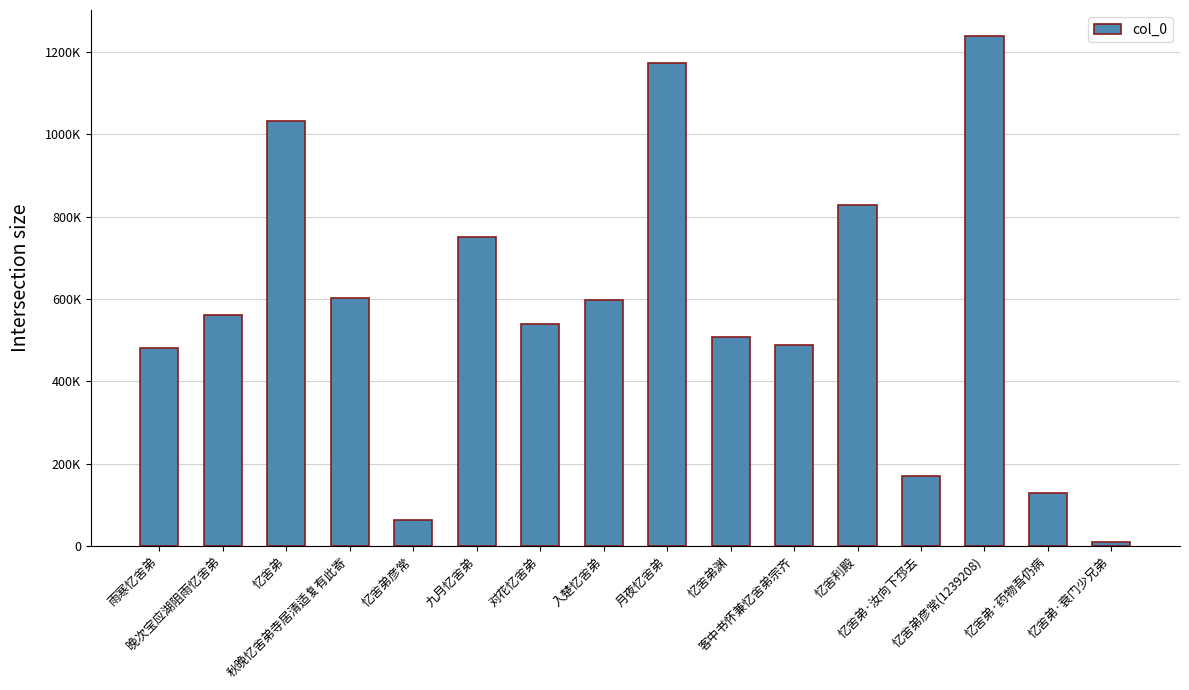

Does the chart contain any negative values?

No